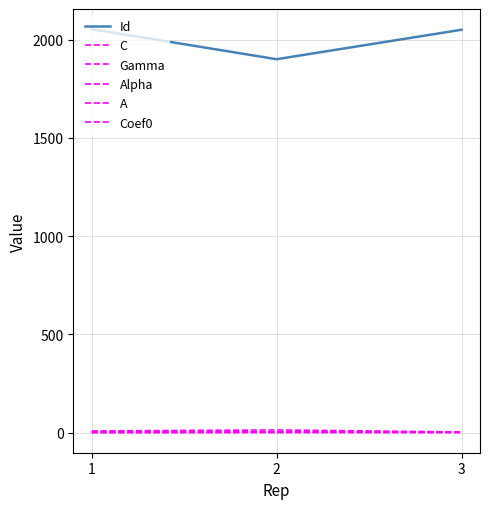

Does the chart display data point markers on the line(s)?

No